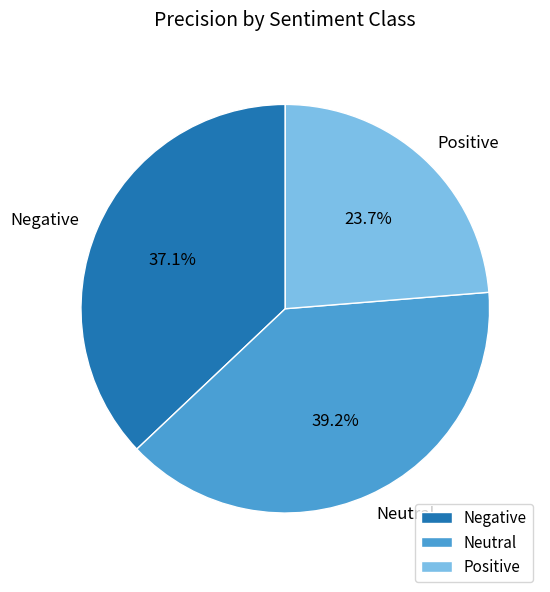

What percentage is the Positive slice, to the nearest percent?

24%